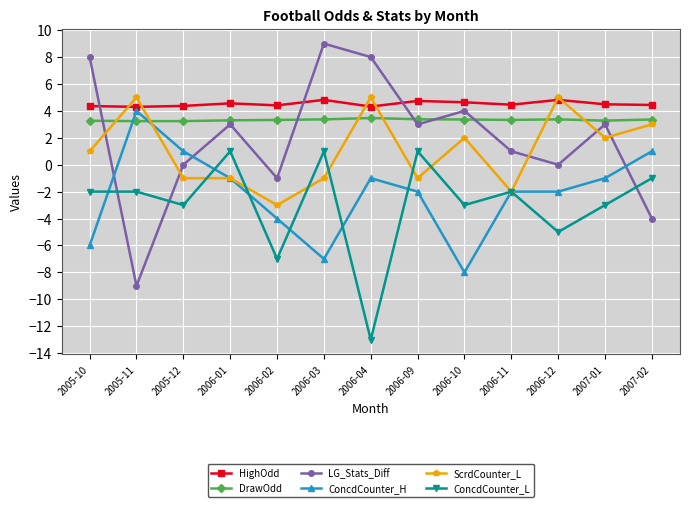

Does the chart display data point markers on the line(s)?

Yes